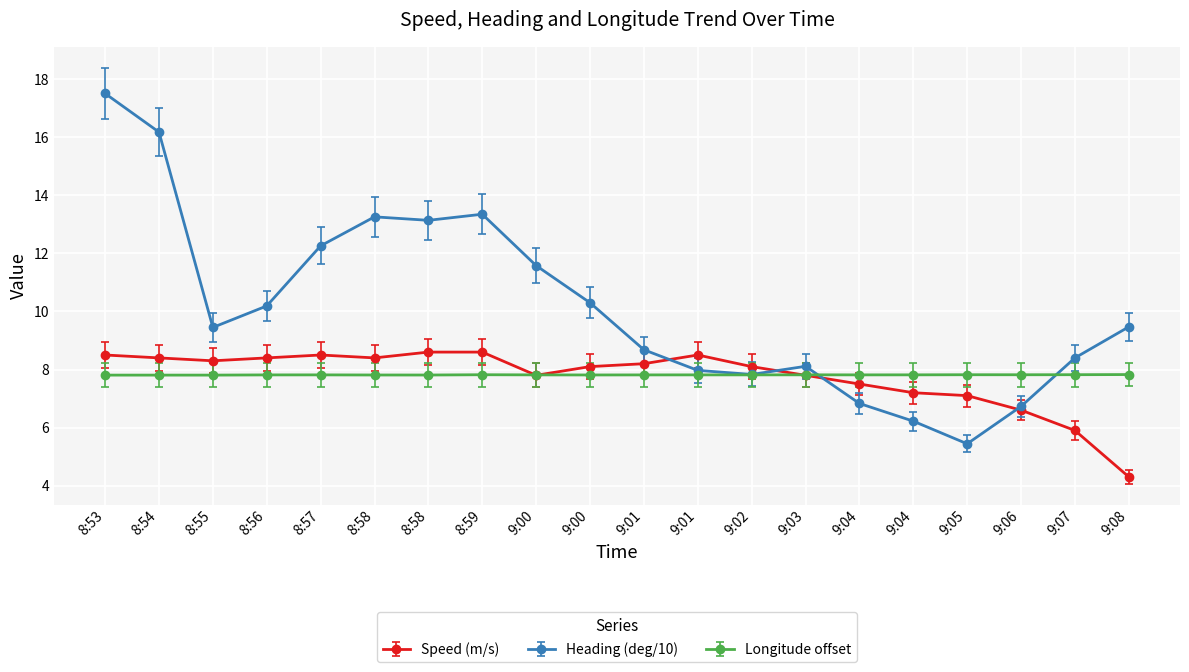

How many data points in Heading (deg/10) are above 9?

11